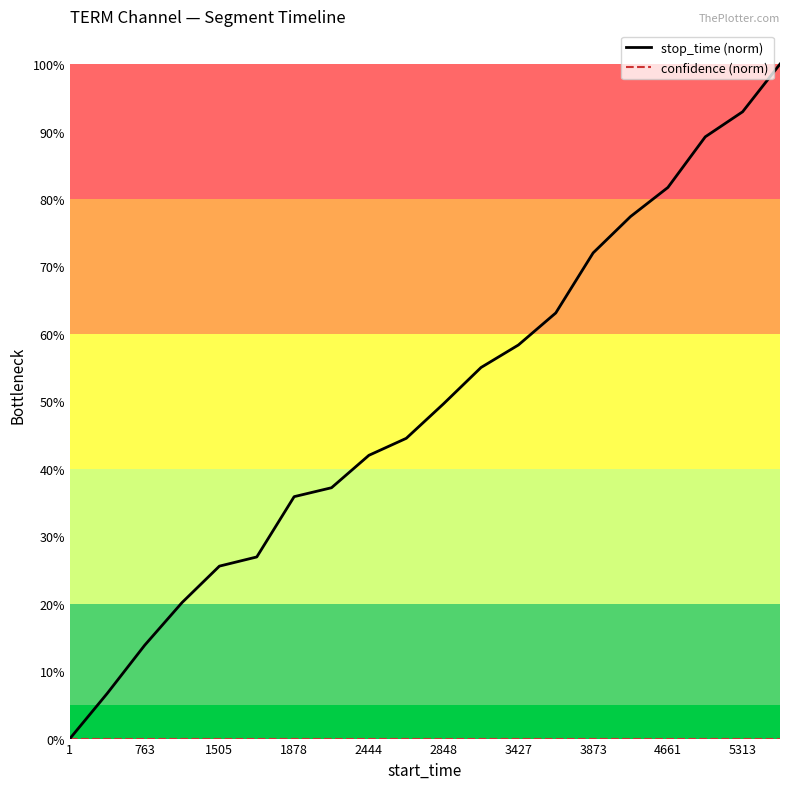

Does the chart have visible grid lines?

No